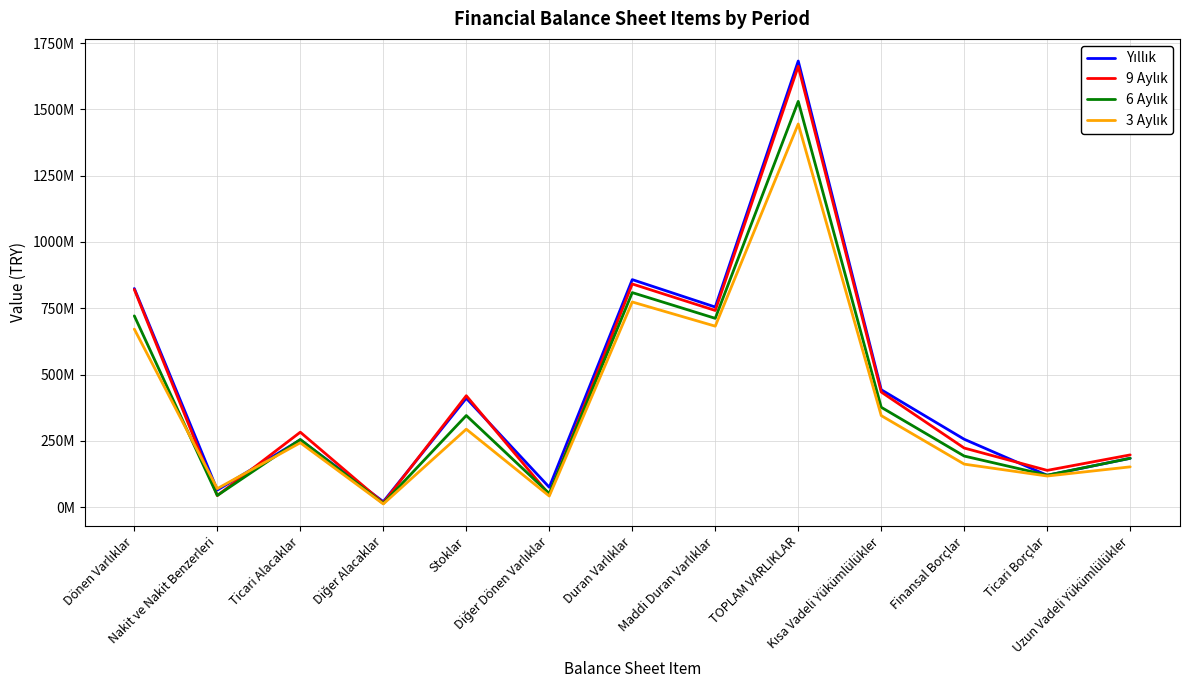

Does the chart display data point markers on the line(s)?

No